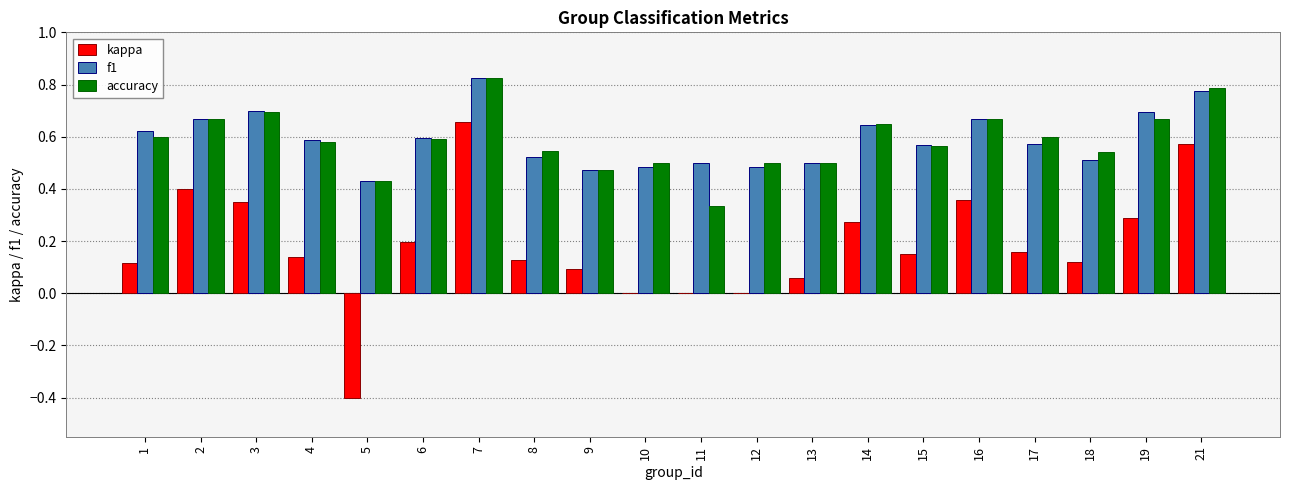

What is the sum of all kappa values?

3.7